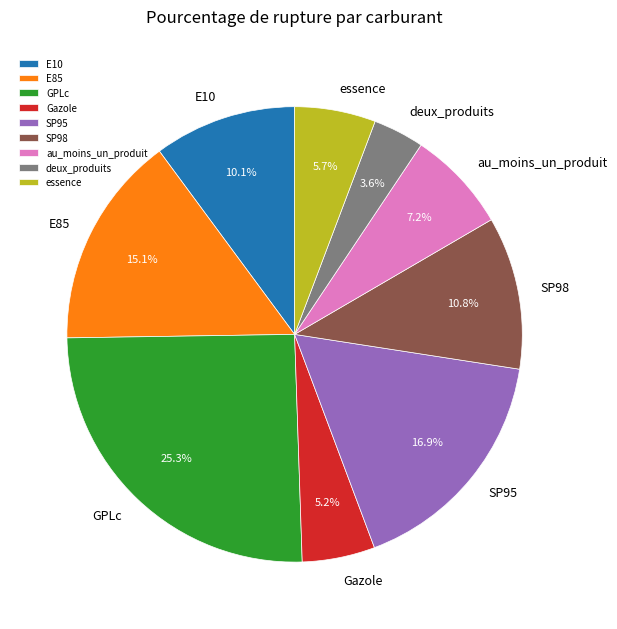

Does any single category account for the majority?

No